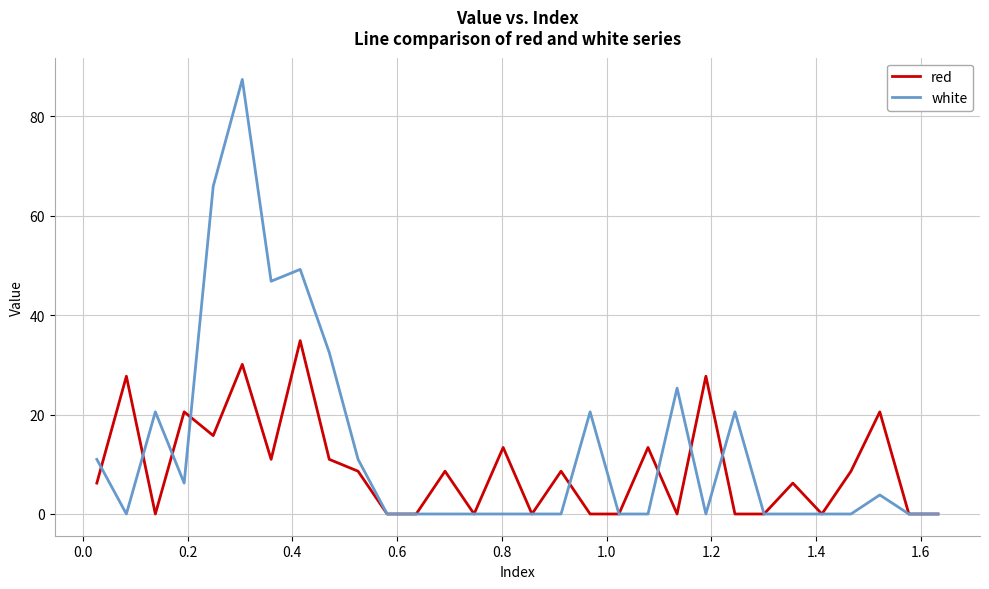

What is the maximum value for red?

34.9